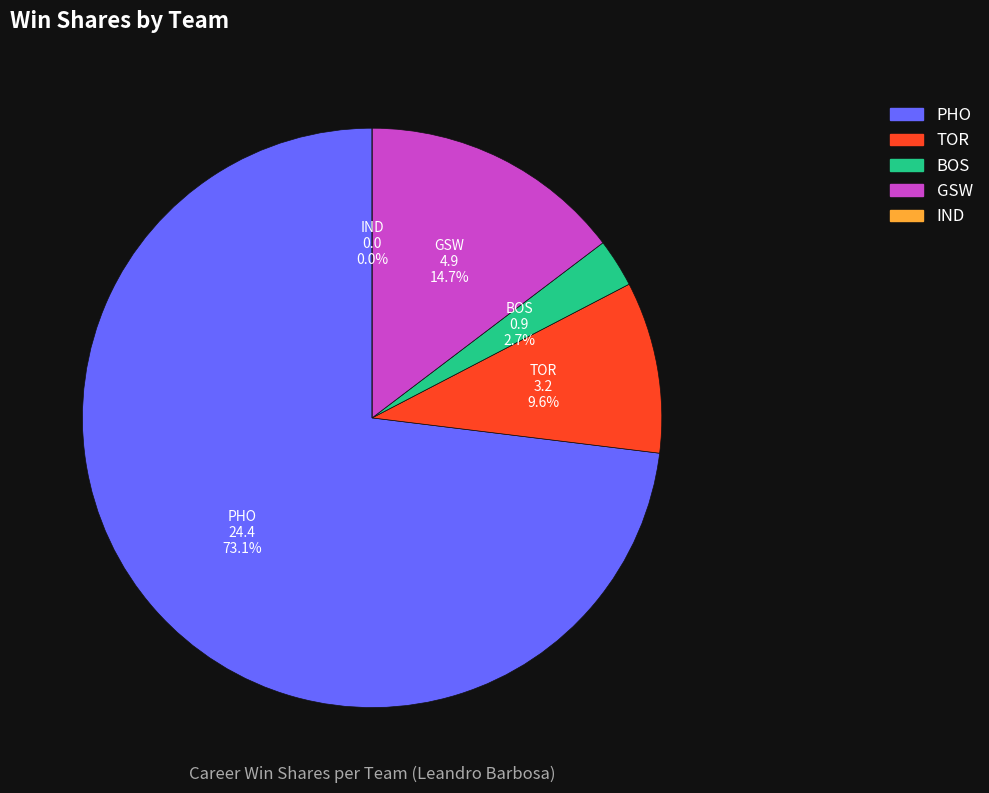

Which category accounts for the majority?

PHO